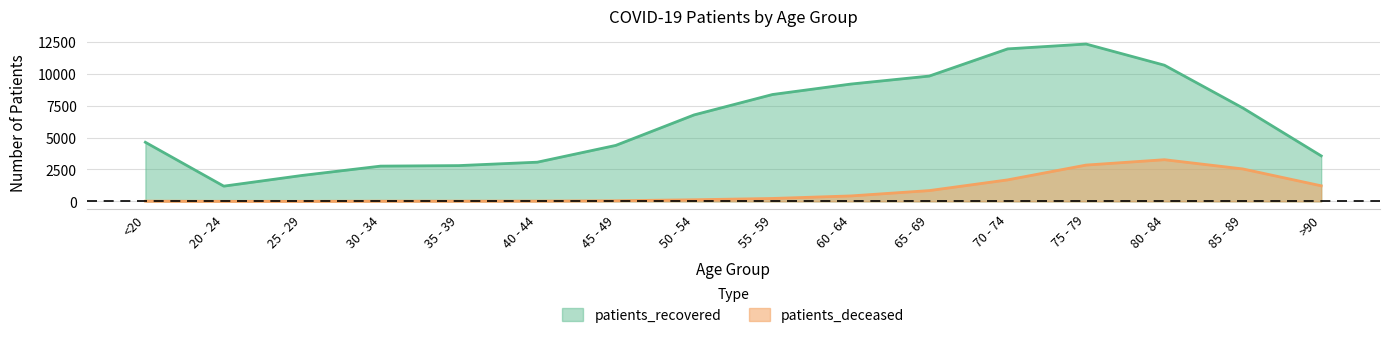

What is the spread (max minus min) of values at >90?

2343